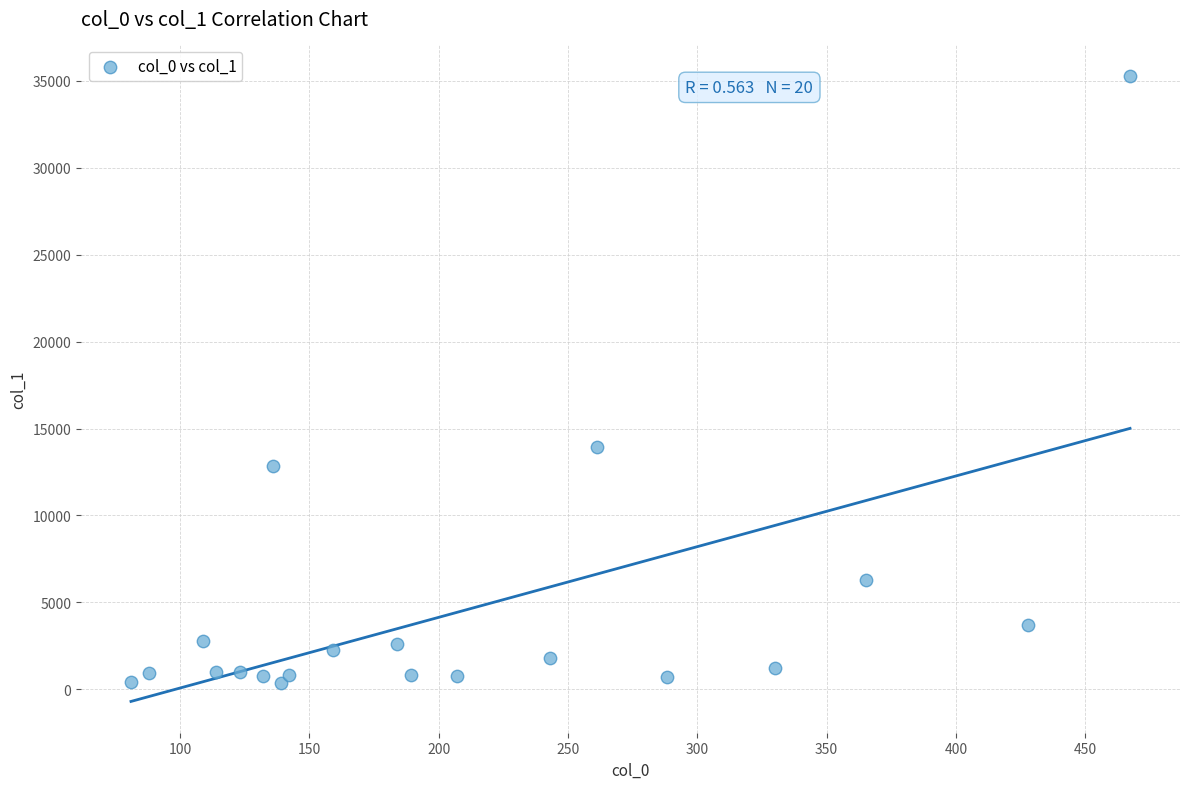

What Y value in the scatter plot is closest to 17834?

13941.5